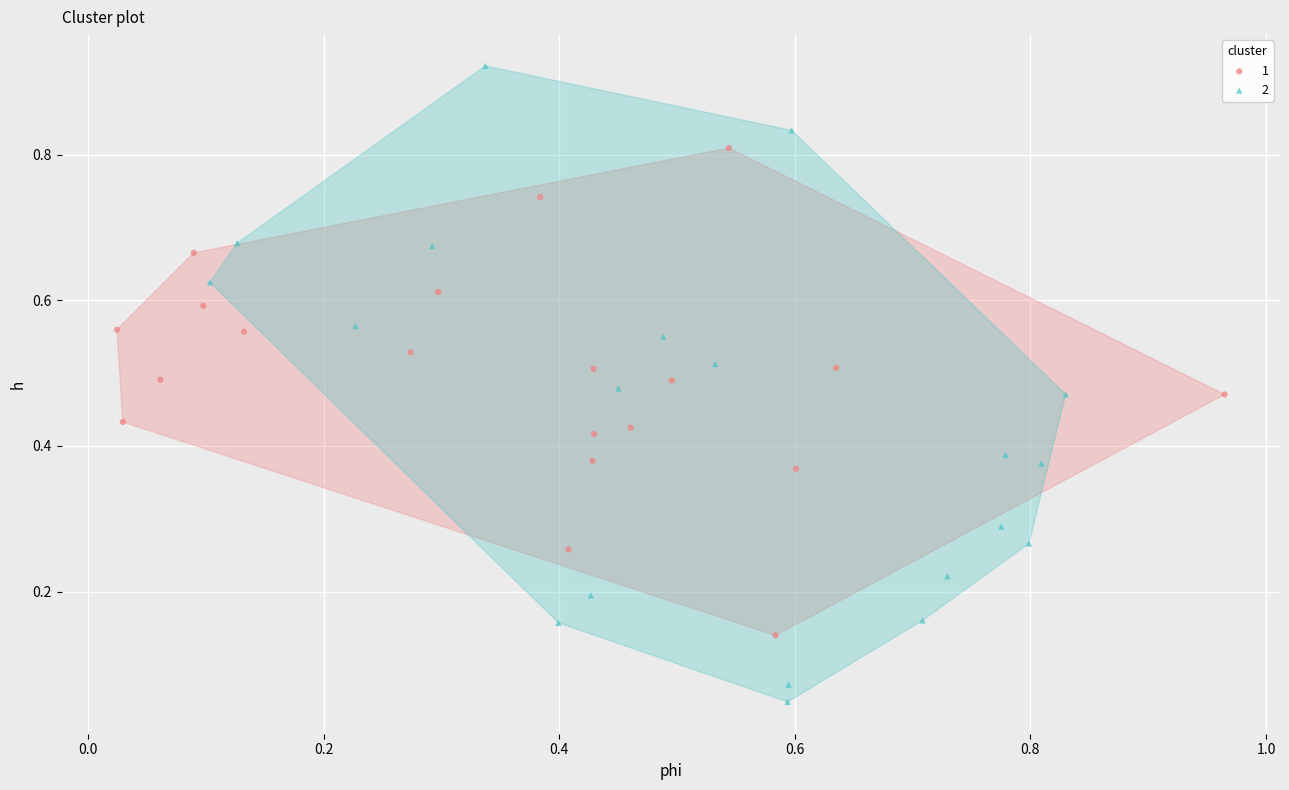

What are all the series names shown in the legend?

1, 2